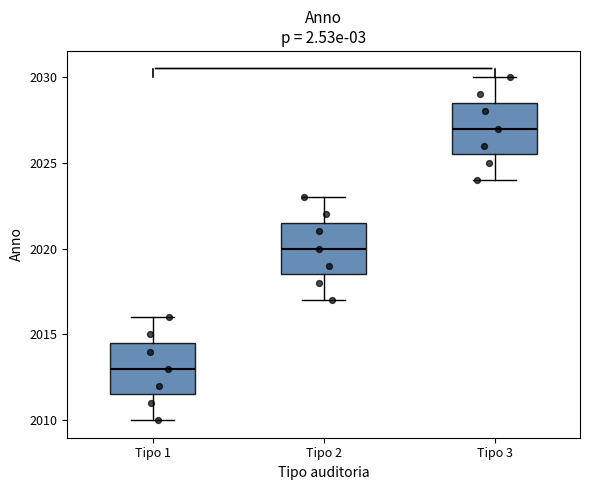

Which box has the highest median line?

Tipo 3